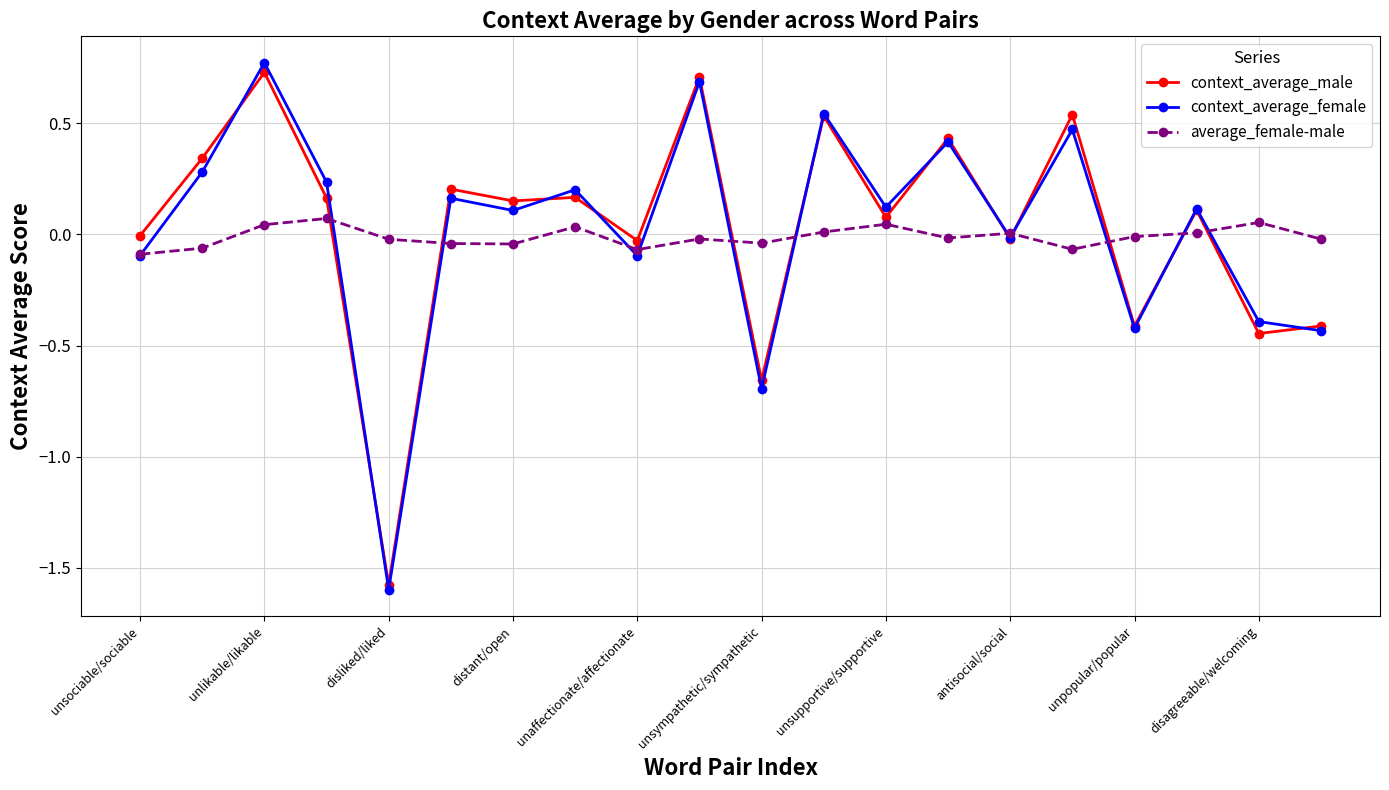

In context_average_female, how many points are higher than both neighbors (excluding endpoints)?

8